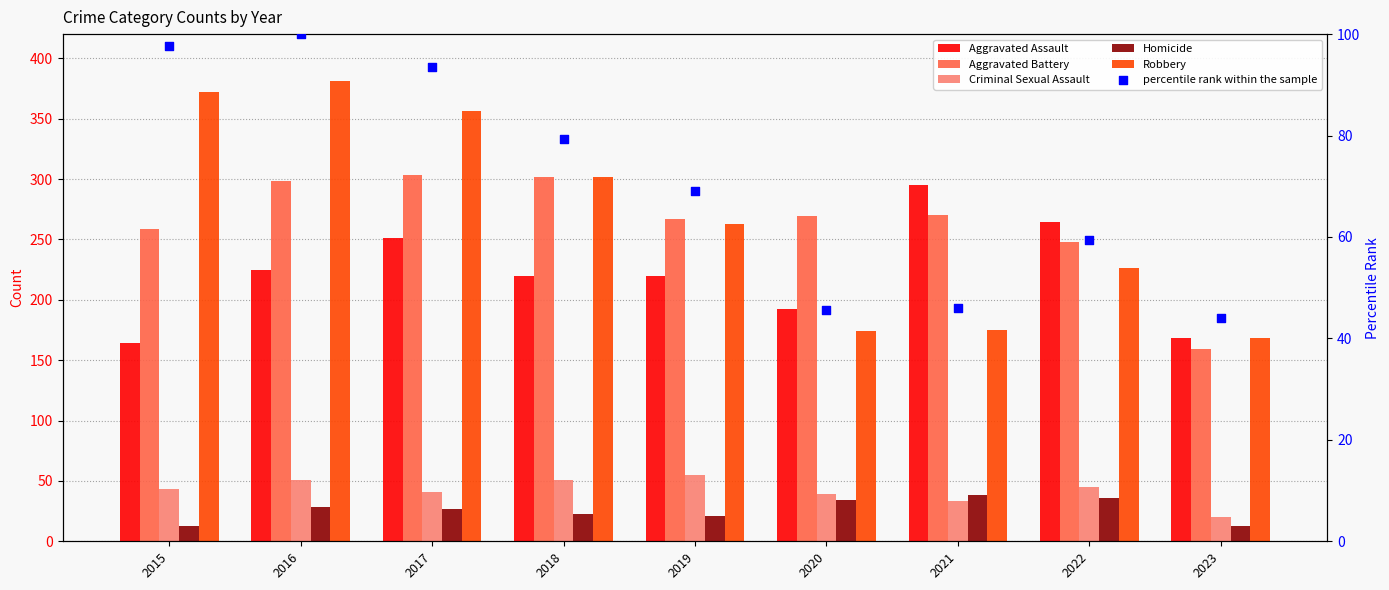

Is the value of Aggravated Battery at 2015 greater than the value of Criminal Sexual Assault at 2016?

Yes